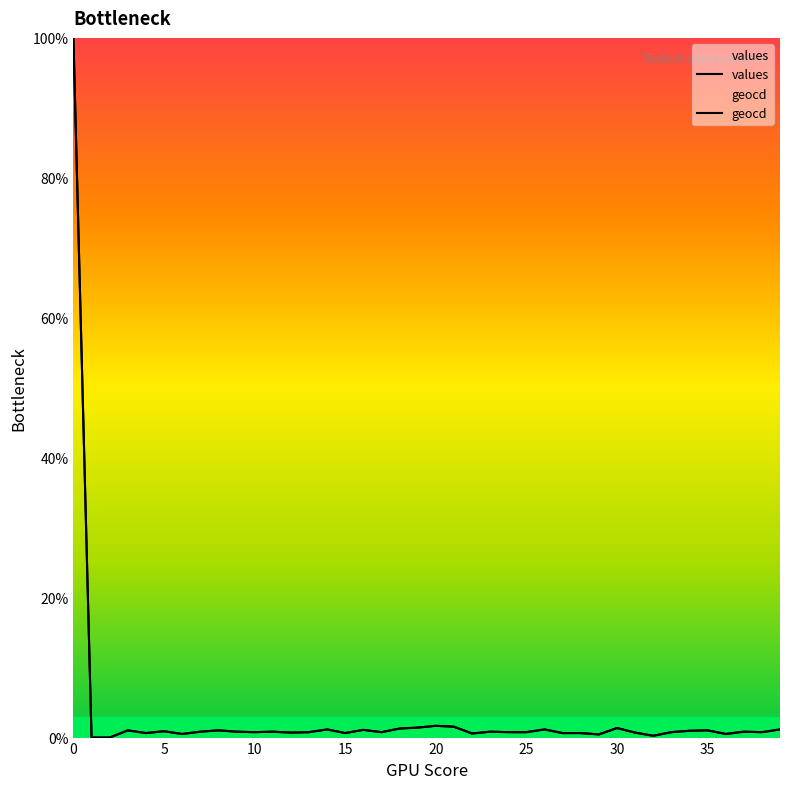

Reading right to left, list all the values displayed in this chart.

values: 1.2	0.8	0.8	0.5	1.0	1.0	0.8	0.2	0.7	1.4	0.4	0.6	0.6	1.2	0.8	0.8	0.8	0.6	1.6	1.7	1.4	1.3	0.8	1.1	0.6	1.2	0.8	0.7	0.8	0.8	0.8	1.0	0.8	0.5	0.9	0.6	1.0	0.0	0.0	100.0
geocd: 1.2	0.8	0.8	0.5	1.0	1.0	0.8	0.3	0.7	1.4	0.5	0.6	0.6	1.2	0.8	0.8	0.8	0.6	1.6	1.7	1.4	1.3	0.8	1.1	0.6	1.2	0.8	0.7	0.8	0.8	0.8	1.0	0.8	0.5	0.9	0.6	1.0	0.0	0.0	100.0